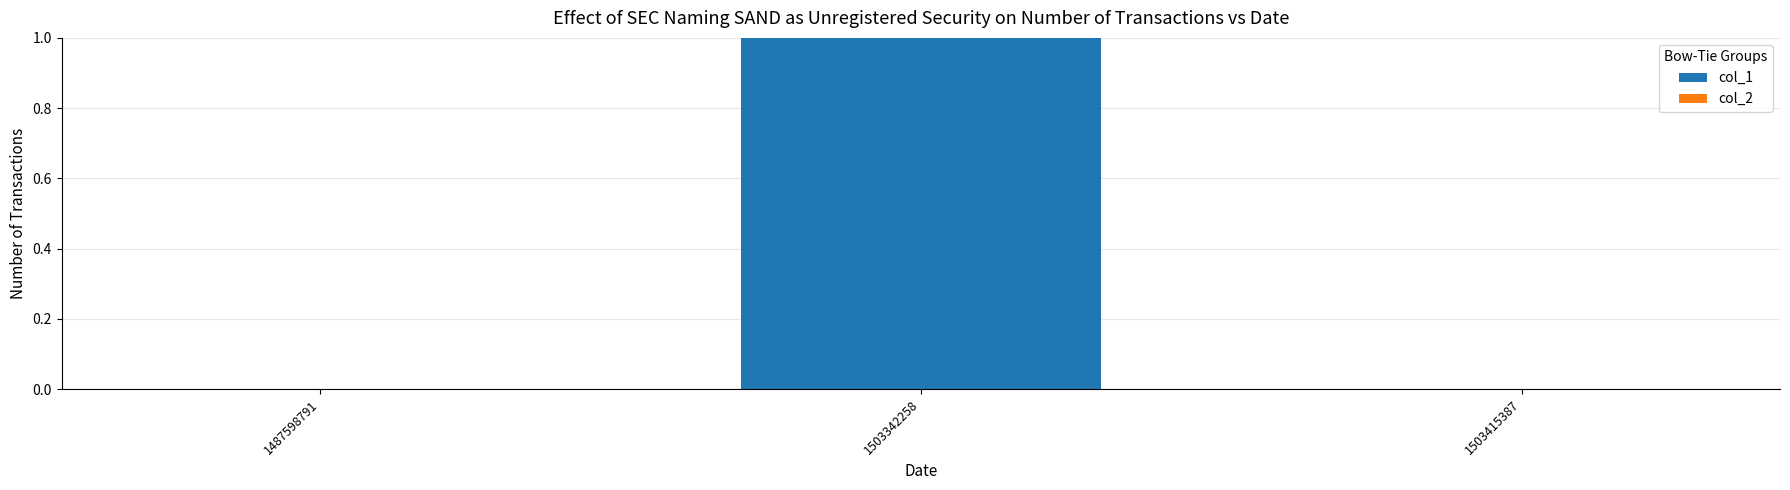

The value at 1503342258 is 2. True or false?

False